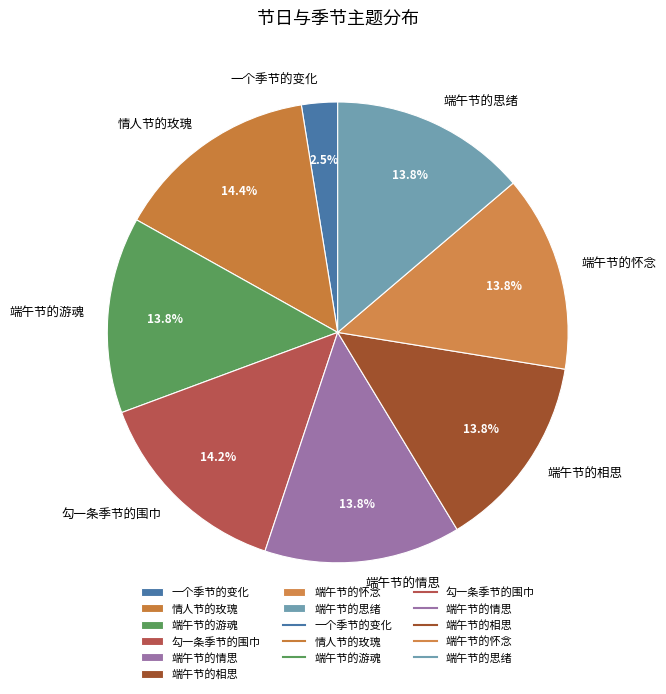

To the nearest percent, what percentage of the pie is 端午节的相思?

14%